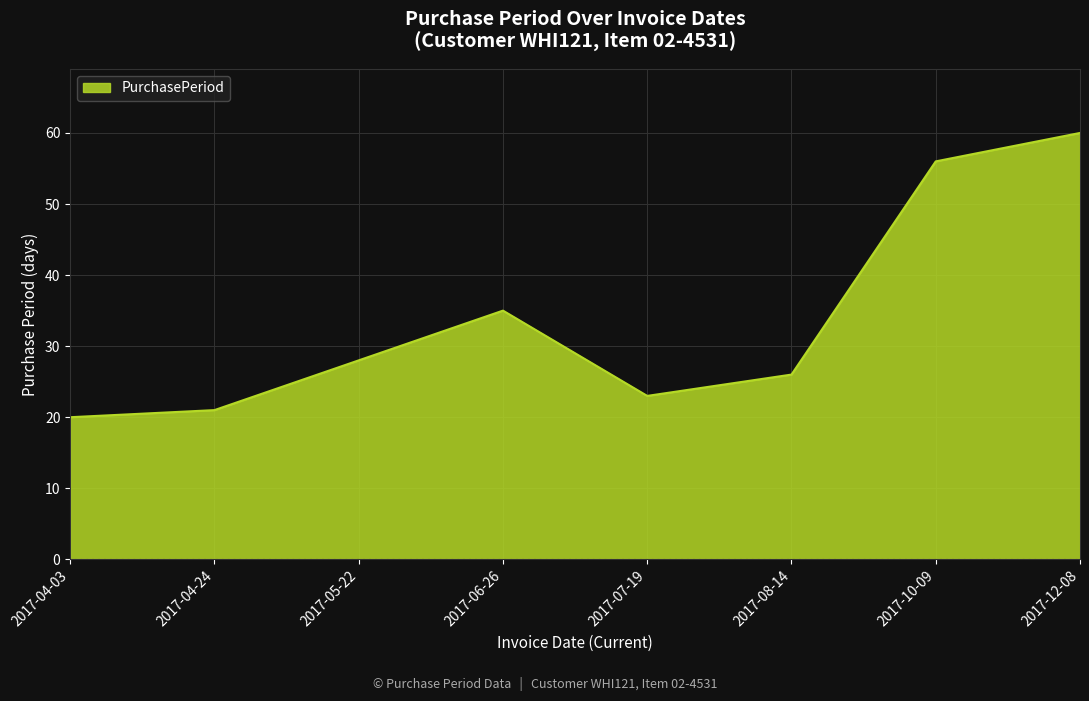

What is the difference between the maximum and second lowest values?

39